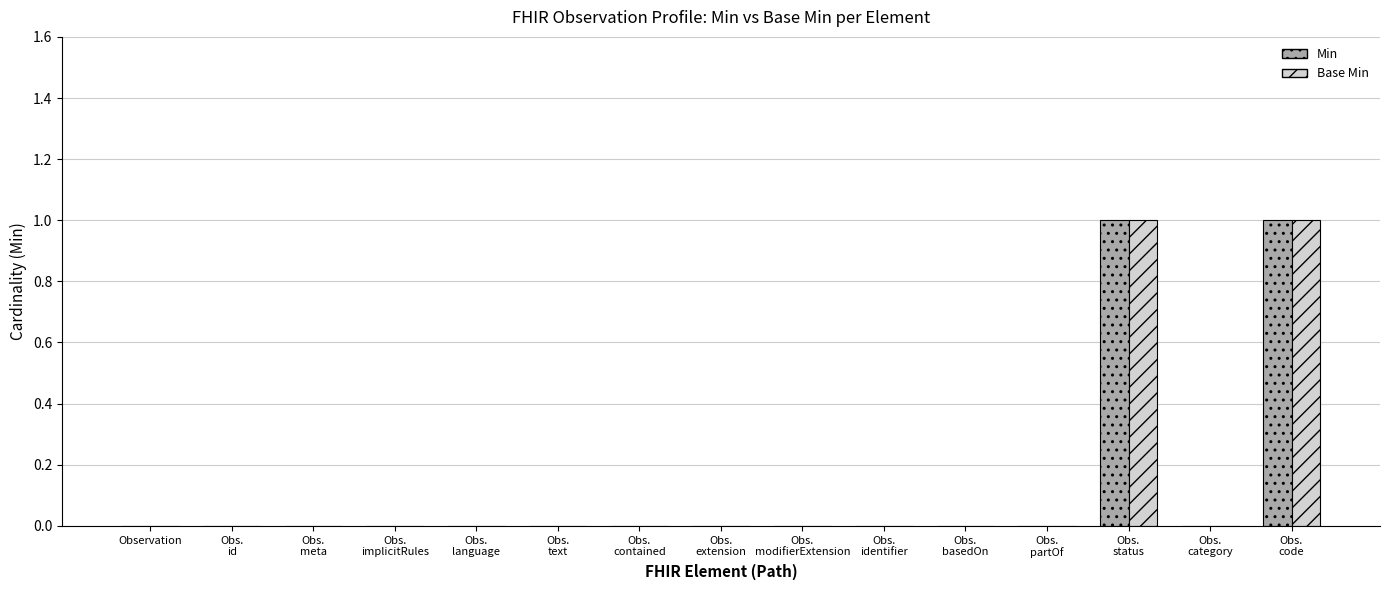

Count the number of data series in this chart.

2